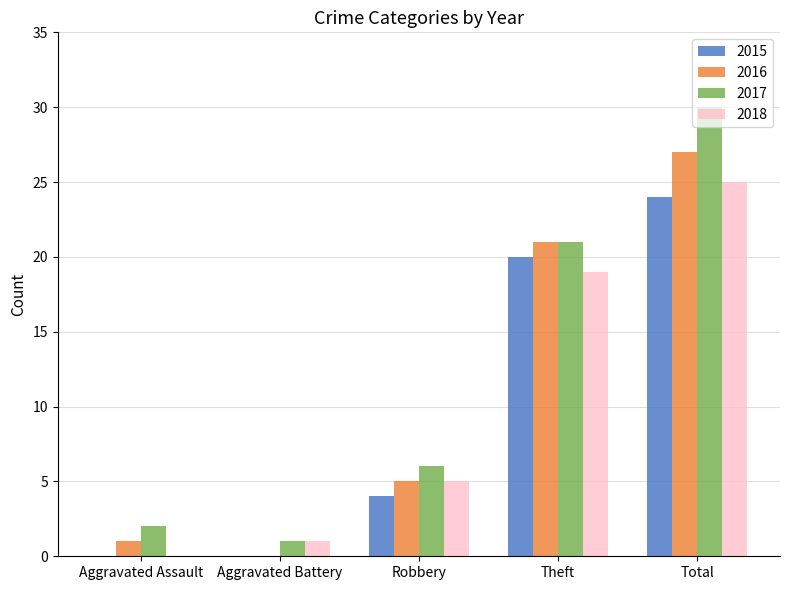

True or false: 2015 has a value of 13 at Aggravated Battery.

False